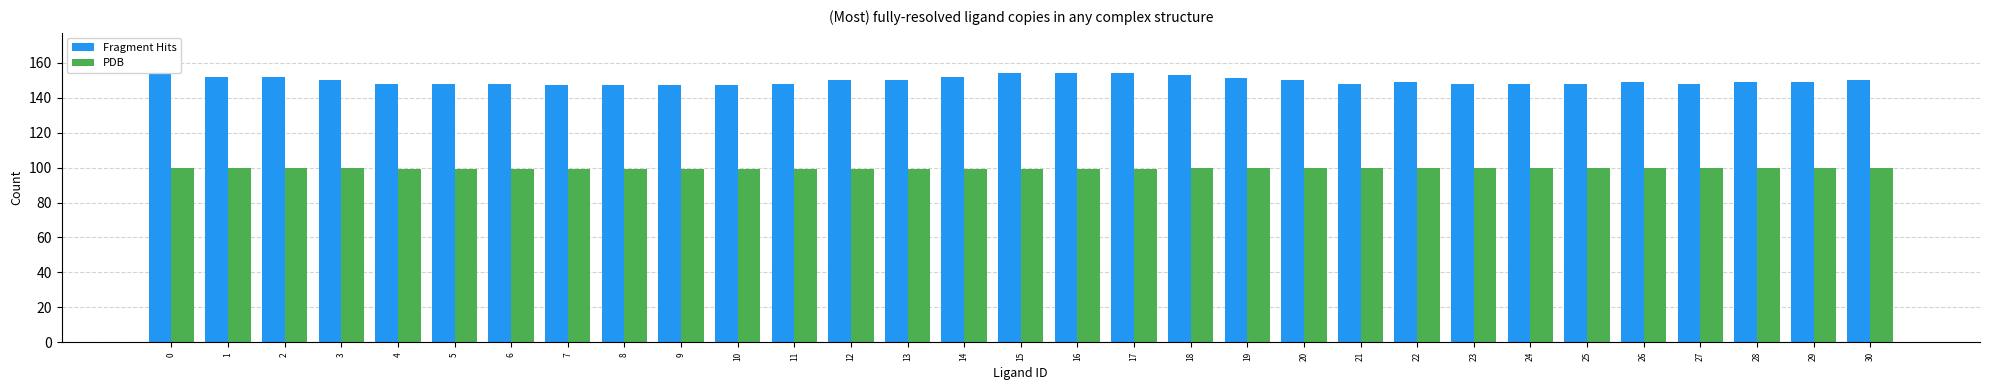

Reading left to right, extract all data points from this chart.

Fragment Hits: 0=154	1=152	2=152	3=150	4=148	5=148	6=148	7=147	8=147	9=147	10=147	11=148	12=150	13=150	14=152	15=154	16=154	17=154	18=153	19=151	20=150	21=148	22=149	23=148	24=148	25=148	26=149	27=148	28=149	29=149	30=150
PDB: 0=100	1=100	2=100	3=100	4=99	5=99	6=99	7=99	8=99	9=99	10=99	11=99	12=99	13=99	14=99	15=99	16=99	17=99	18=100	19=100	20=100	21=100	22=100	23=100	24=100	25=100	26=100	27=100	28=100	29=100	30=100